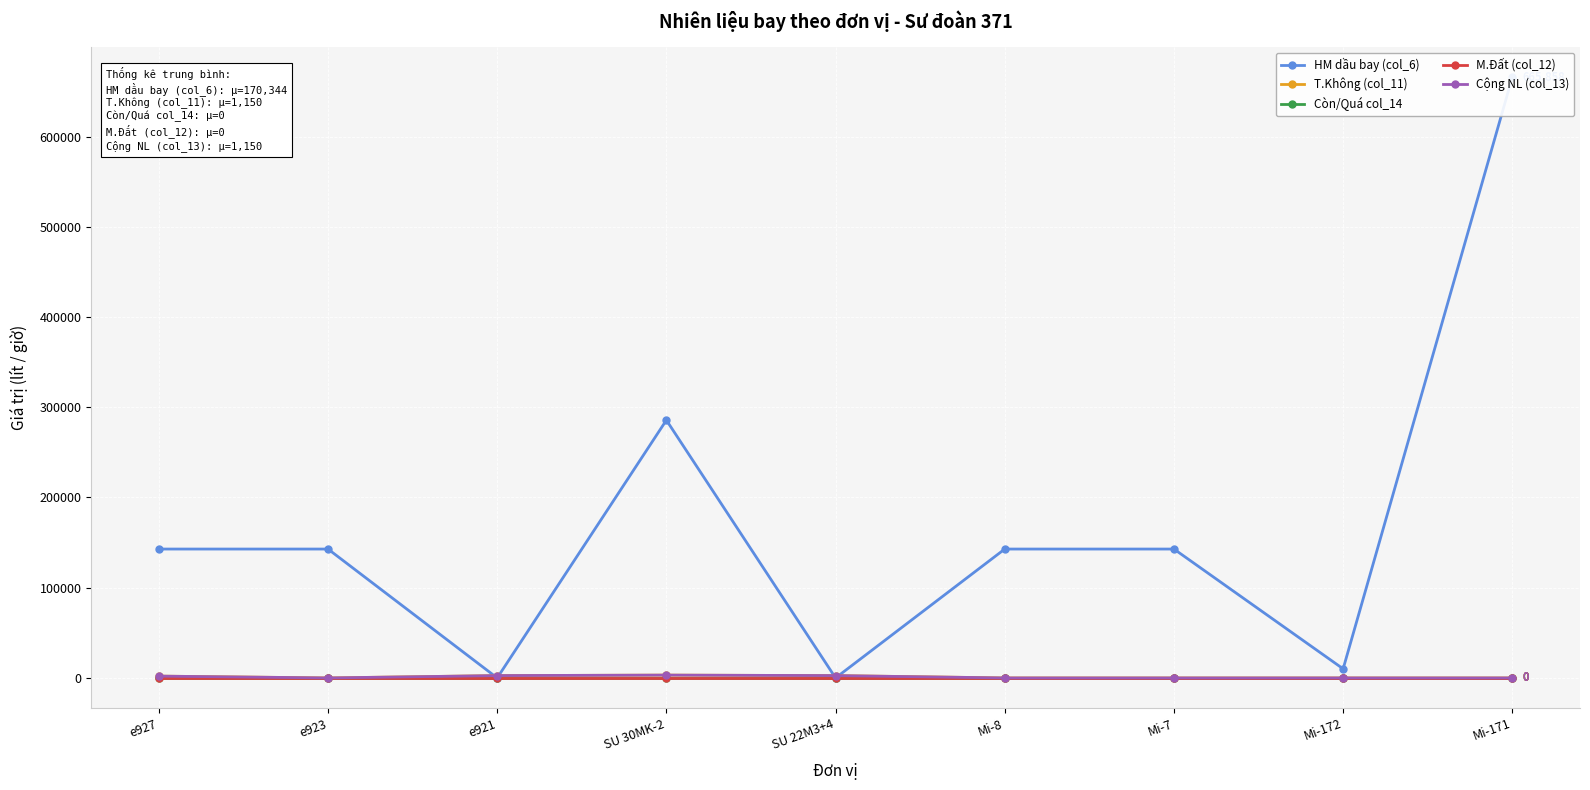

What is the difference between the highest and lowest values at e921?

2600